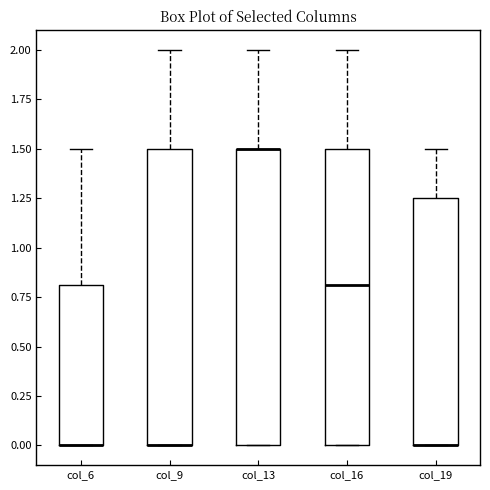

Reading left to right, read every box against the y-axis: the position of its median line, the range the box covers, and the ends of its whiskers. The values are not printed on the chart, so give them approximately, as read against the axis.

col_6: median 0.00 (drawn on the box's lower edge), box 0.00 to 0.80, whiskers 0.00 to 1.50
col_9: median 0.00 (drawn on the box's lower edge), box 0.00 to 1.50, whiskers 0.00 to 2.00
col_13: median 1.50 (drawn on the box's upper edge), box 0.00 to 1.50, whiskers 0.00 to 2.00
col_16: median 0.80, box 0.00 to 1.50, whiskers 0.00 to 2.00
col_19: median 0.00 (drawn on the box's lower edge), box 0.00 to 1.25, whiskers 0.00 to 1.50